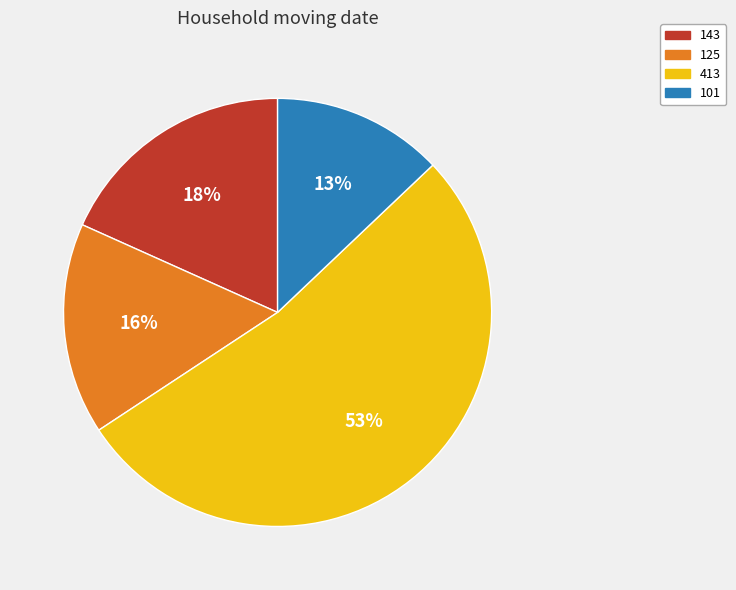

What is the smallest slice in the pie chart?

101